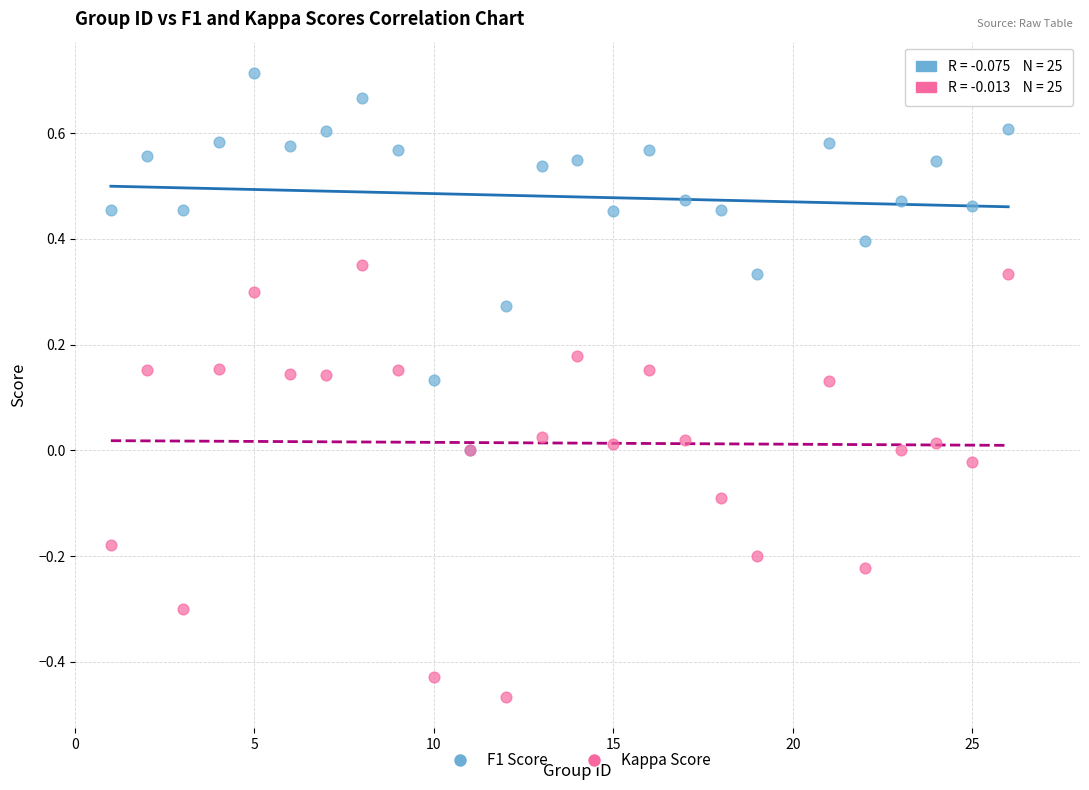

Which series reaches the maximum Y coordinate?

F1 Score